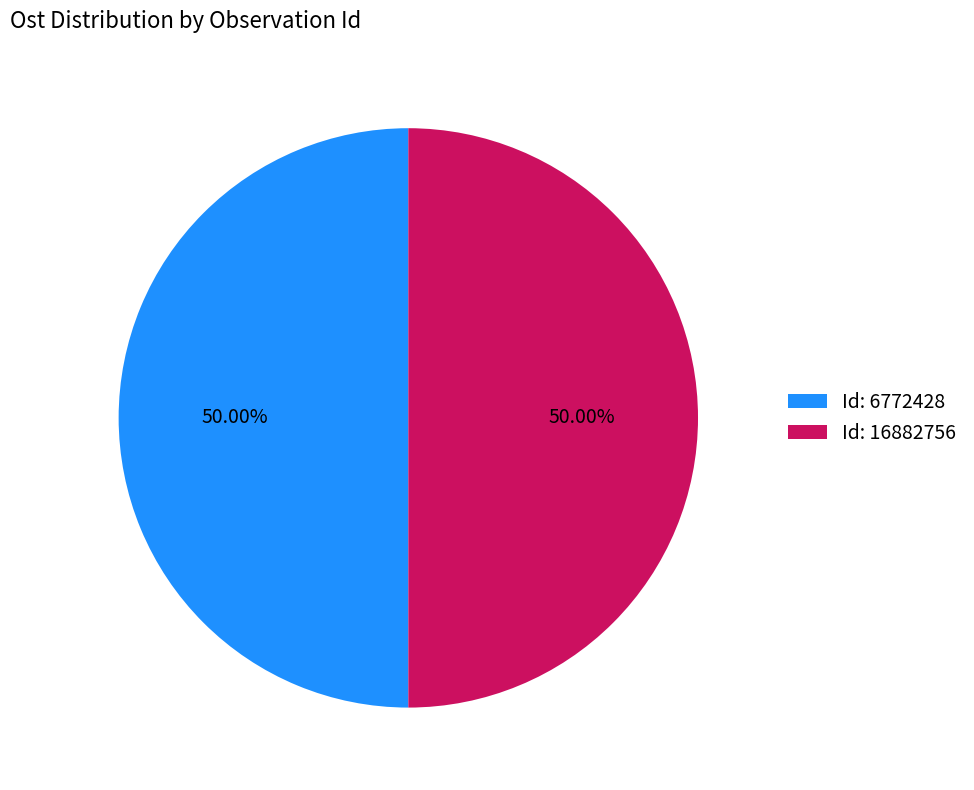

Approximately how many times larger is the value at Id: 16882756 compared to Id: 6772428?

1.0